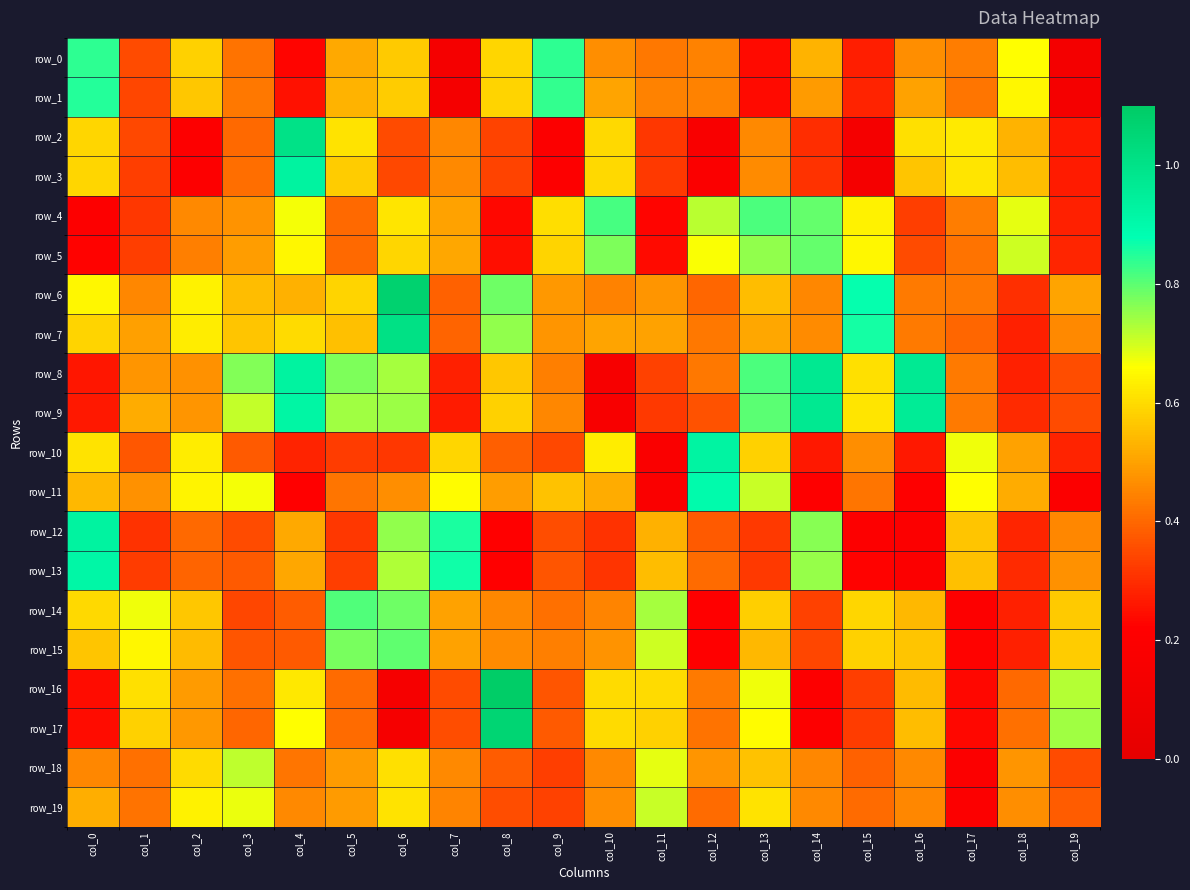

Is it true that row_16 equals 0.1 at col_6?

False